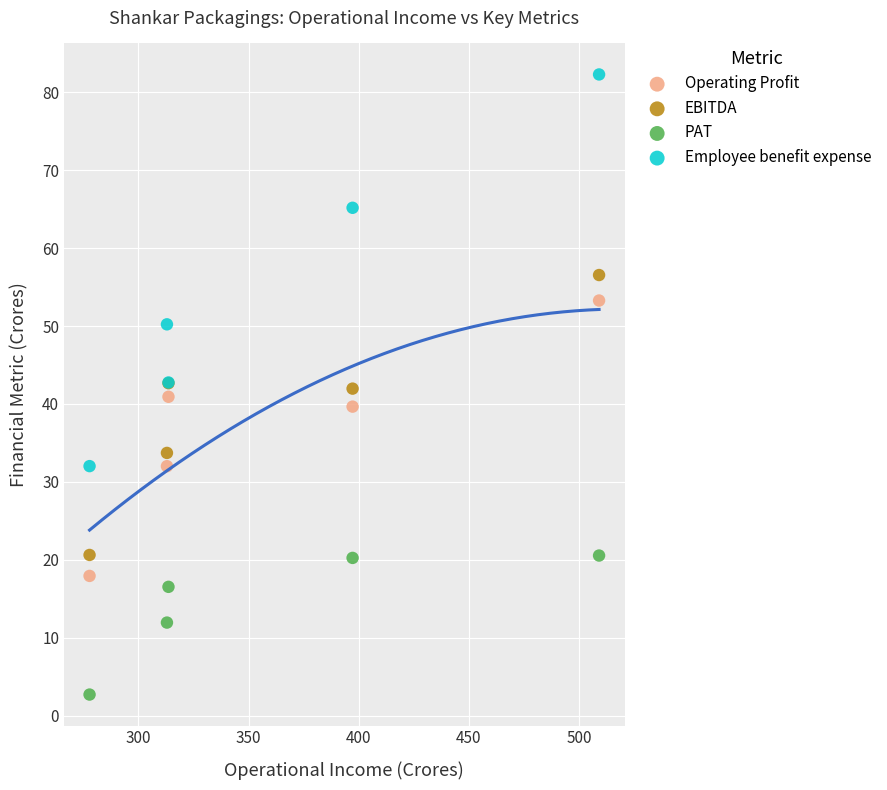

Which series reaches the minimum Y coordinate?

PAT